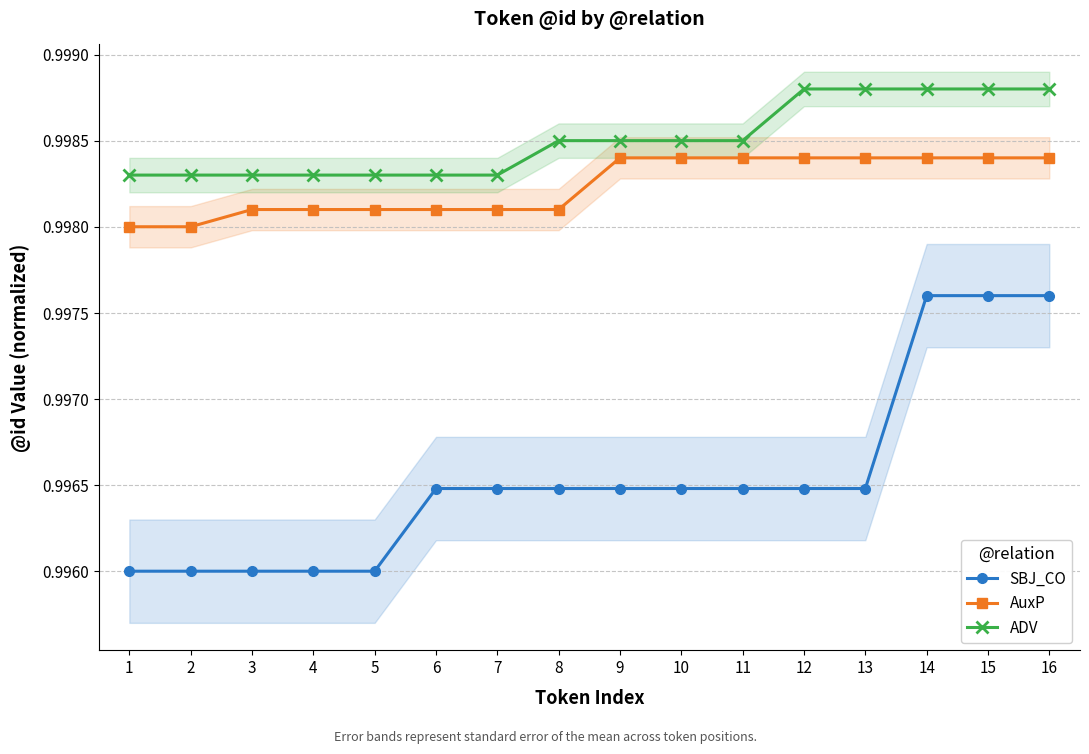

Does the chart display data point markers on the line(s)?

Yes